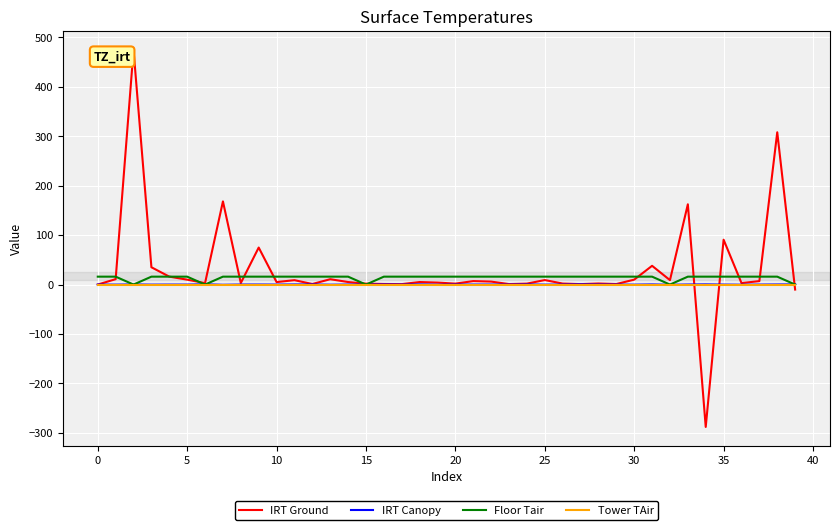

What is the minimum value shown in the chart?

-288.1